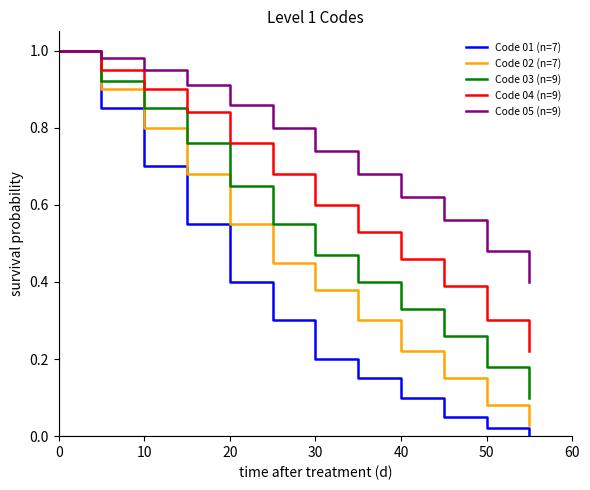

Does the chart display data point markers on the line(s)?

No